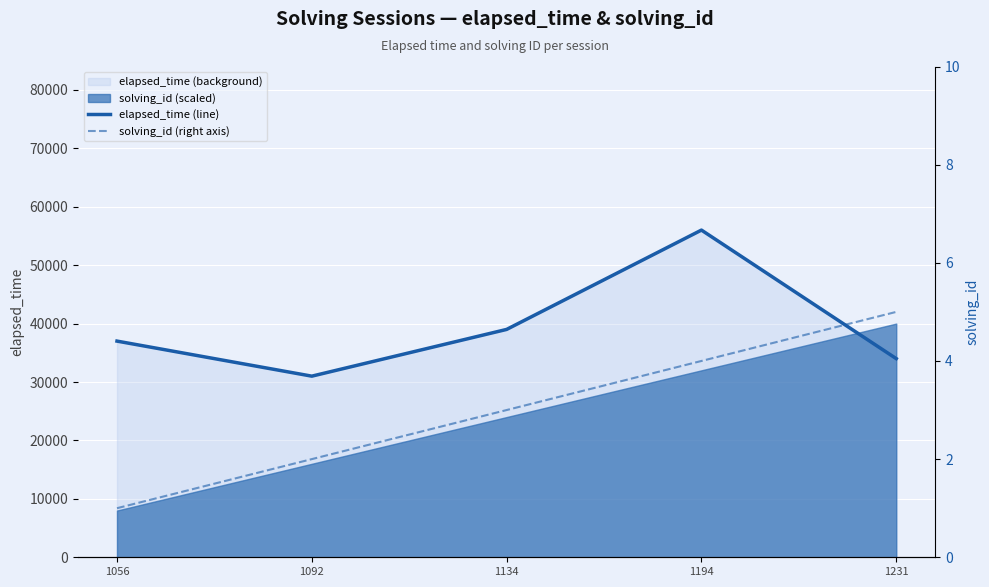

Which category has the highest value across all series?

1194